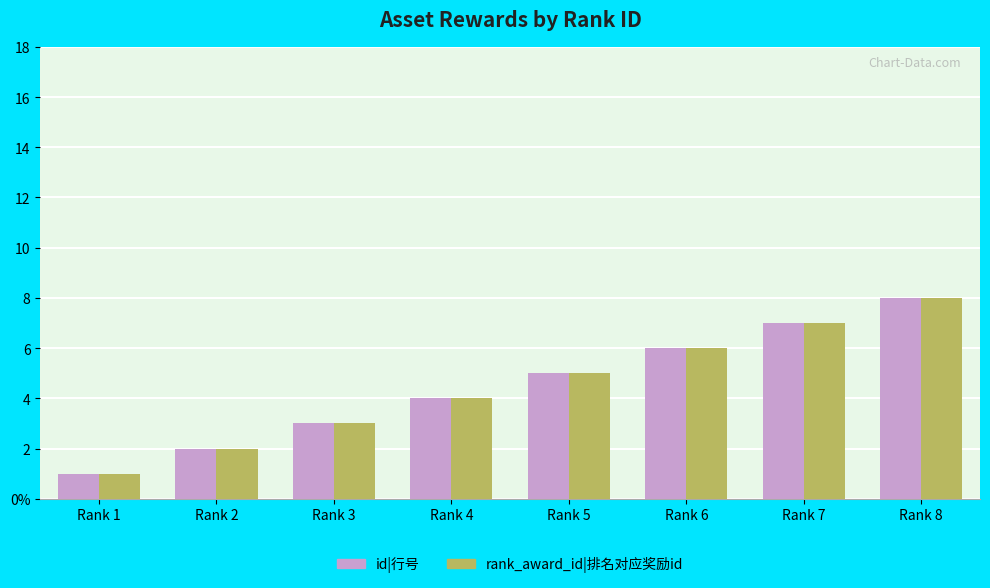

At which label does id|行号 first exceed 5?

Rank 6